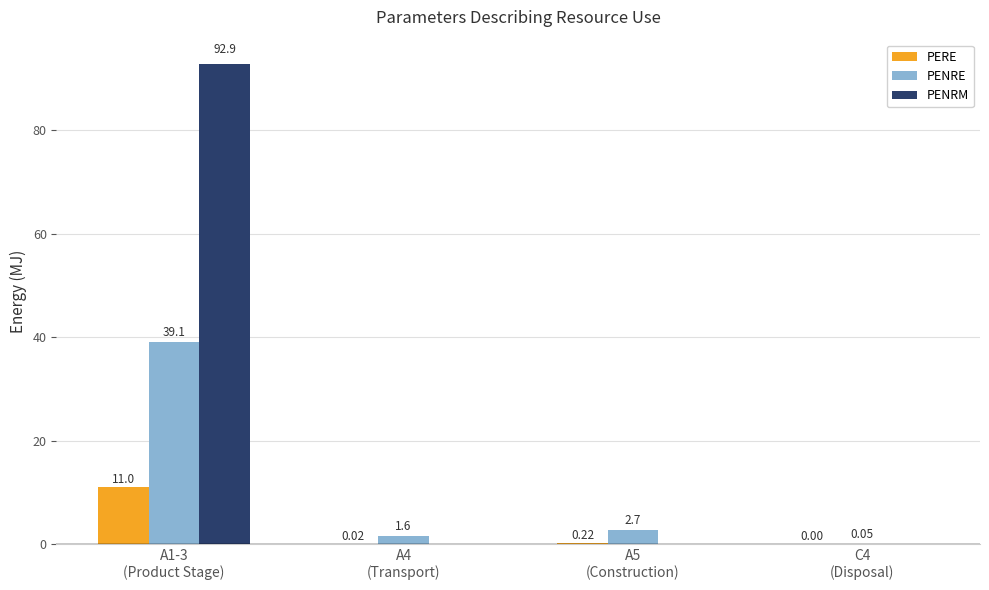

Which series has the largest total across all categories?

PENRM